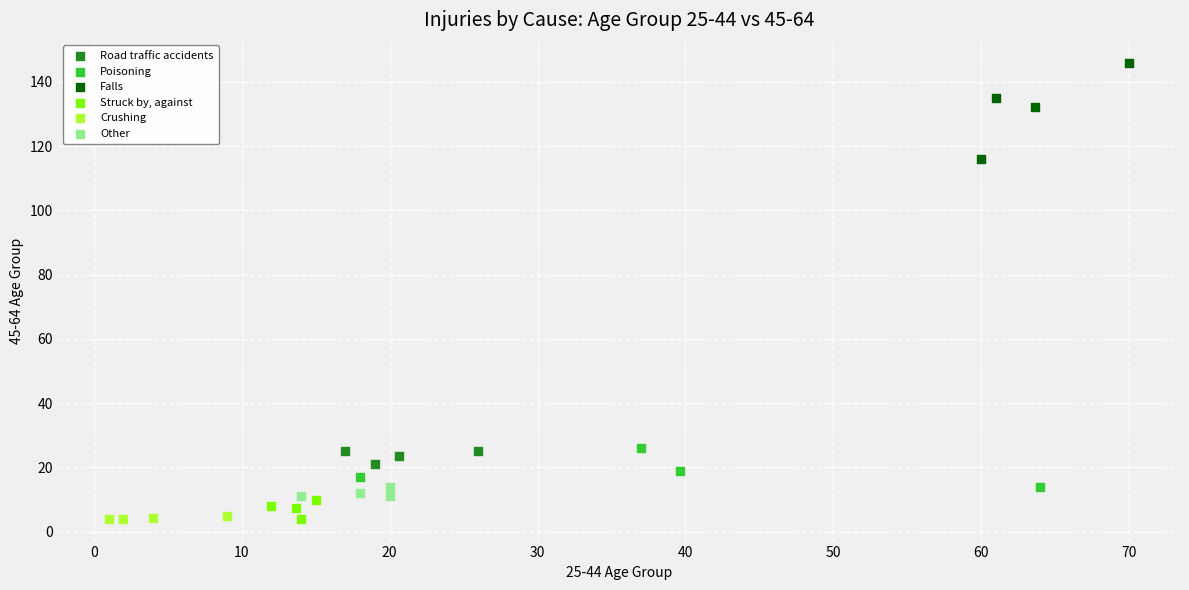

Which series contains the highest Y value?

Falls